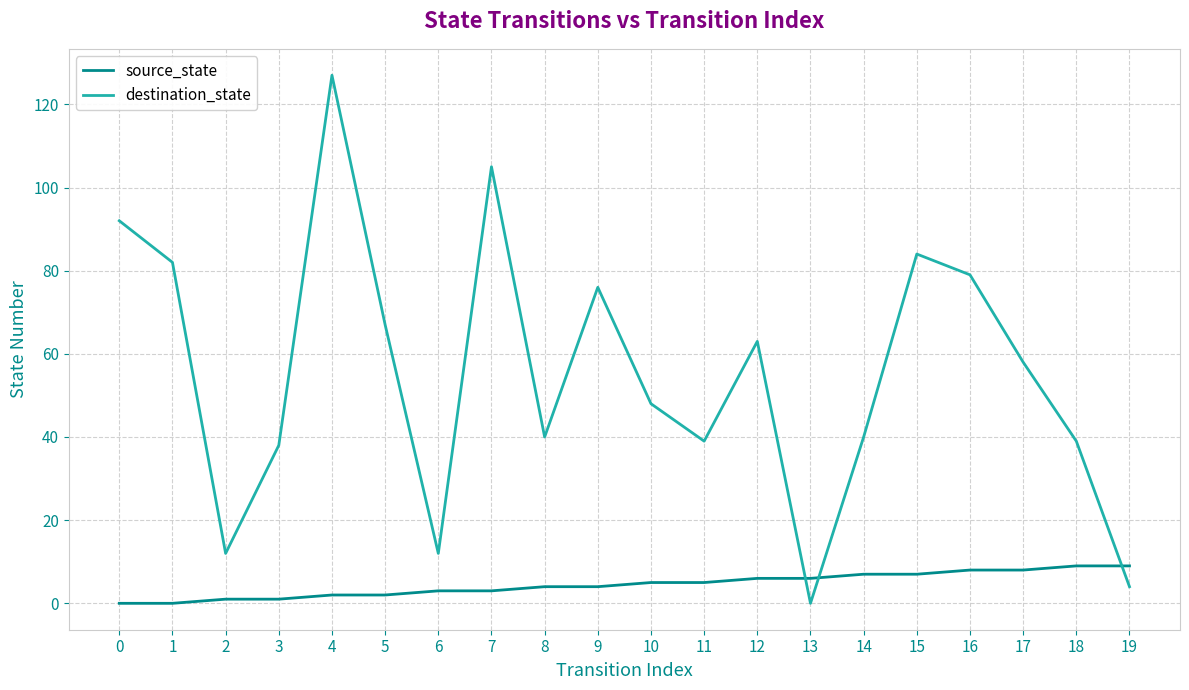

After their last crossing, which series has the higher values: source_state or destination_state?

source_state